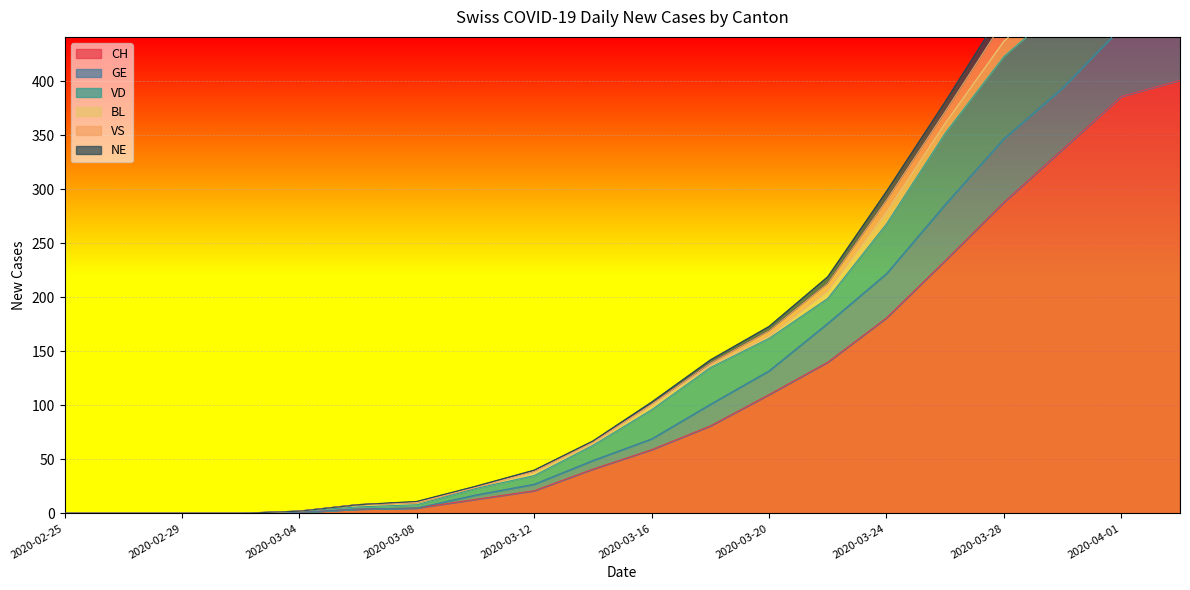

At which label is CH closest to 200?

2020-03-24